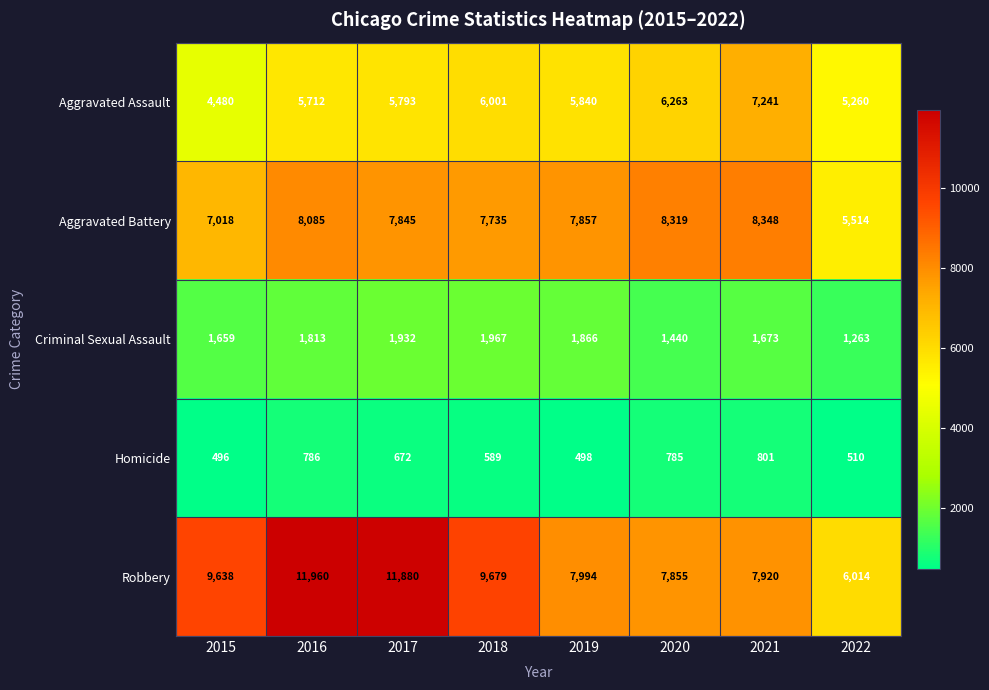

The Aggravated Battery series shows 14448 at 2020. True or false?

False